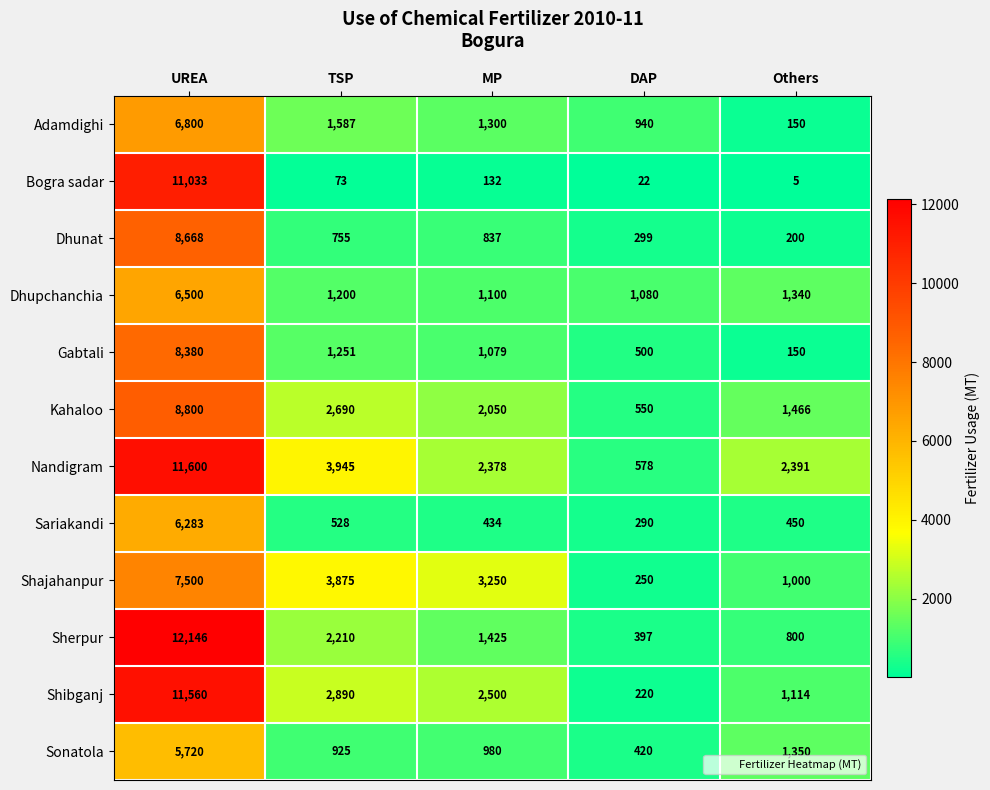

What is the difference between the highest and lowest values at TSP?

3872